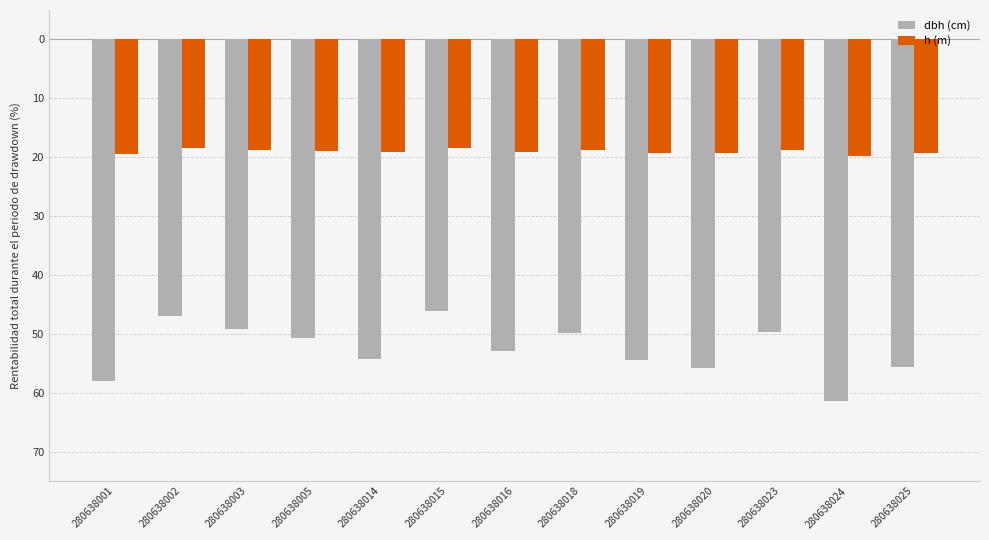

Which label corresponds to the smallest value in the chart?

280638024